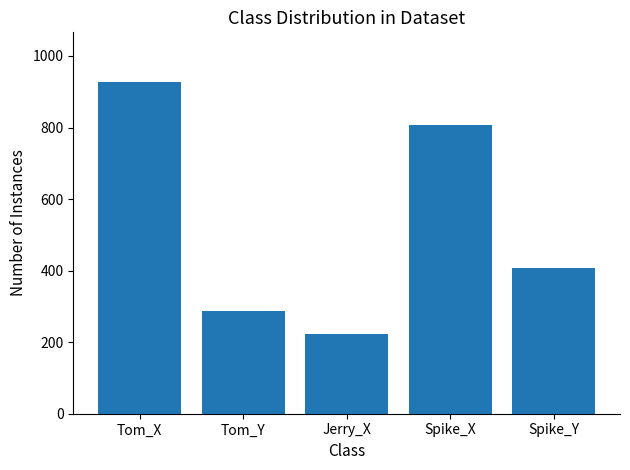

What is the change in value from Tom_X to Jerry_X?

-703